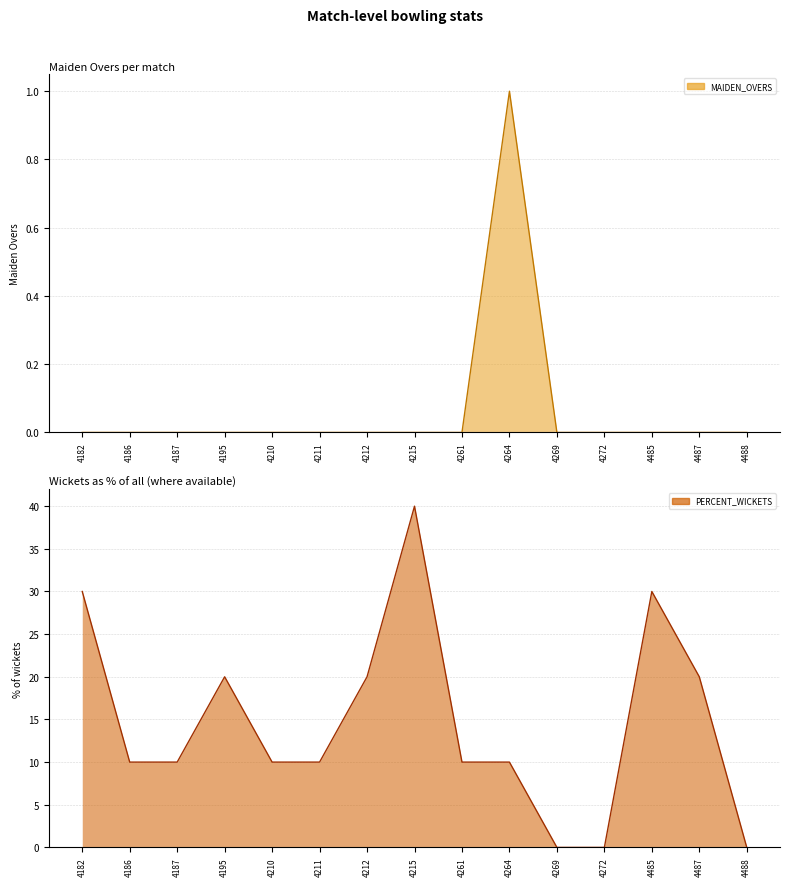

True or false: PERCENT_WICKETS and MAIDEN_OVERS intersect in this chart.

False